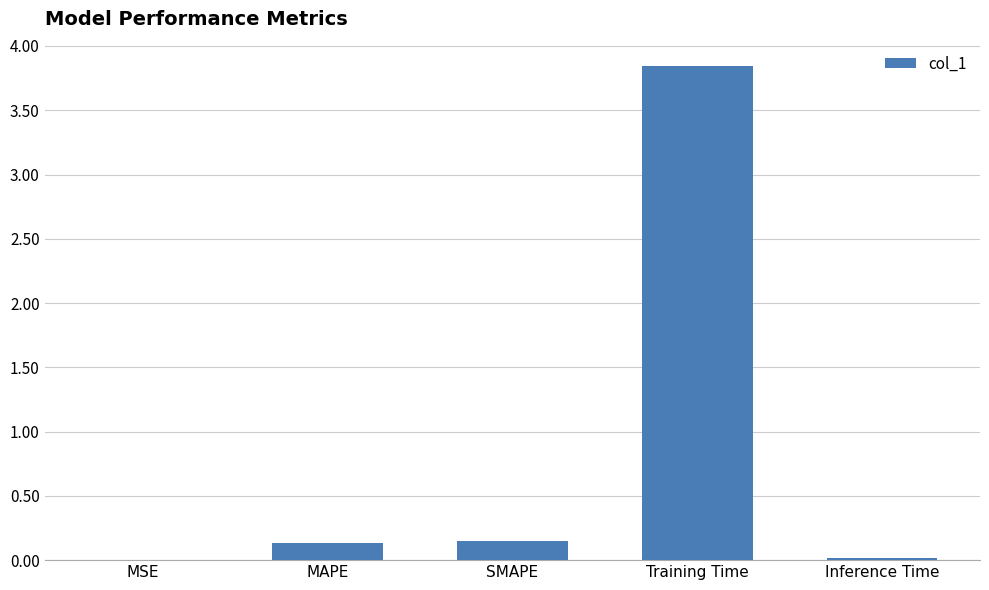

Is it true that the value at SMAPE is 0.1?

True